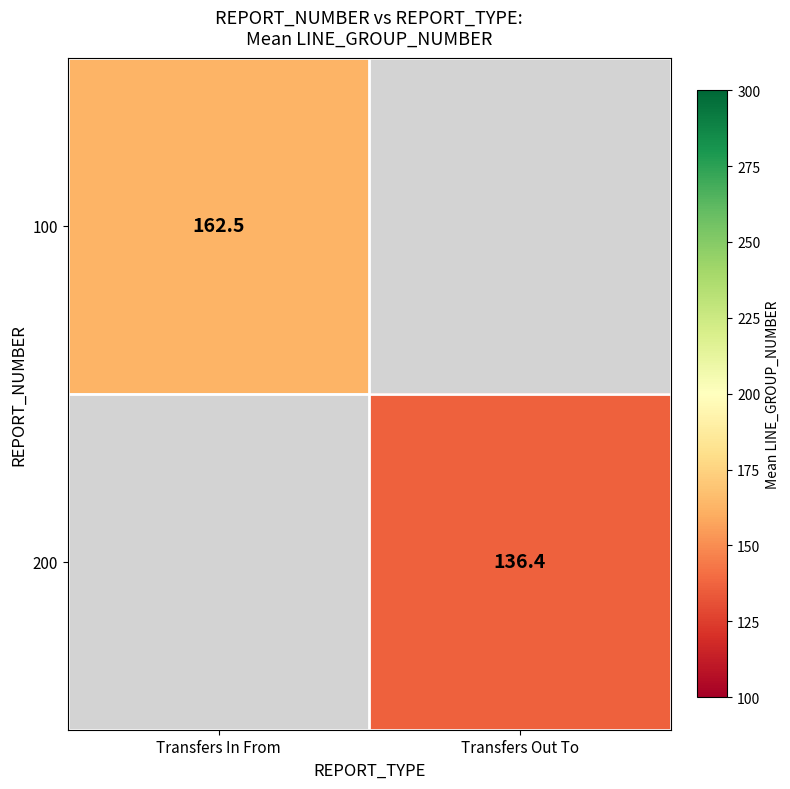

How many categories are shown in the chart?

2